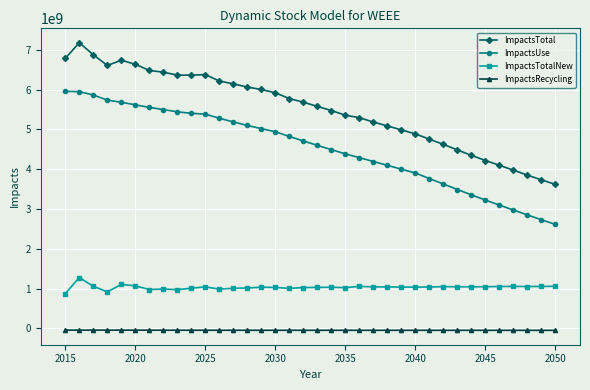

List the series in order of their peak value, lowest first.

ImpactsRecycling, ImpactsTotalNew, ImpactsUse, ImpactsTotal